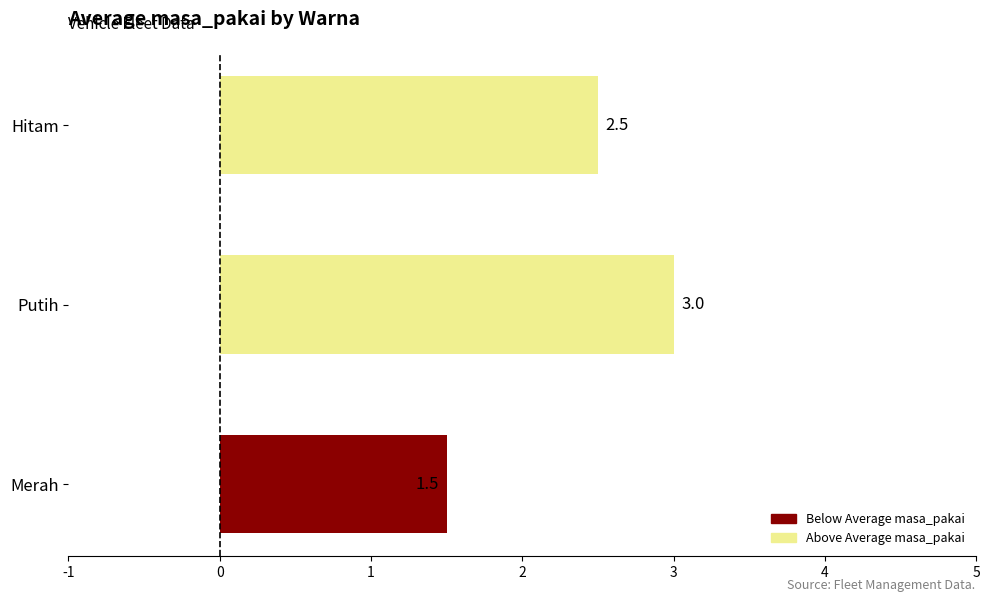

Does the chart contain any negative values?

No